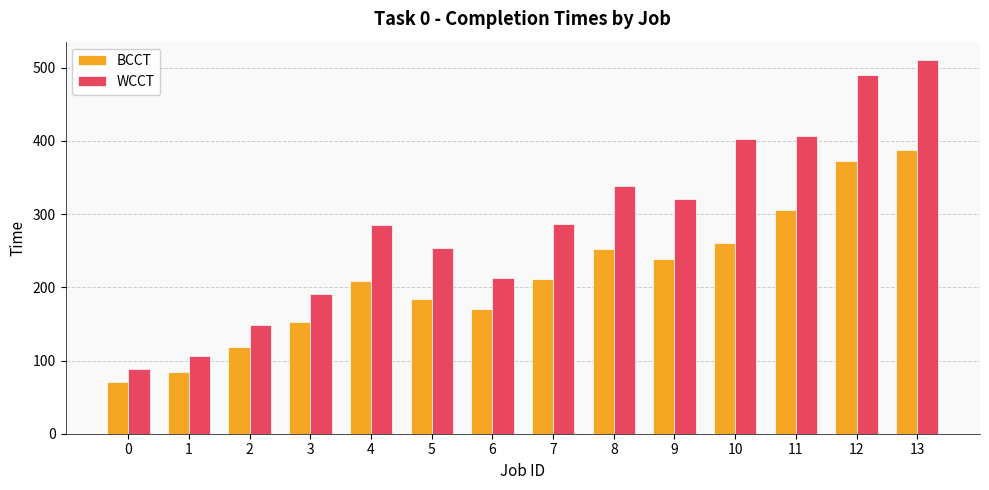

Is the value of BCCT at 0 greater than the value of WCCT at 11?

No